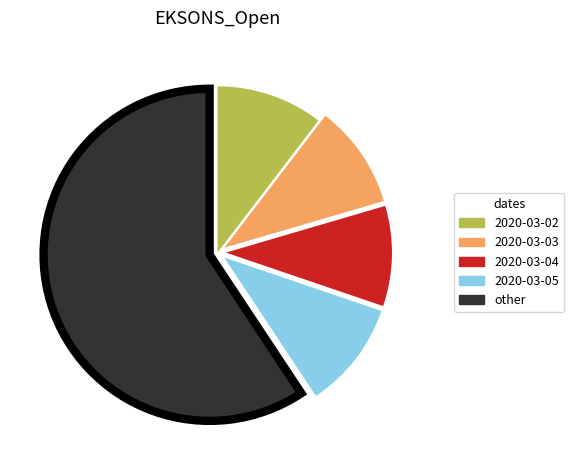

Does other represent more than half of the total?

Yes